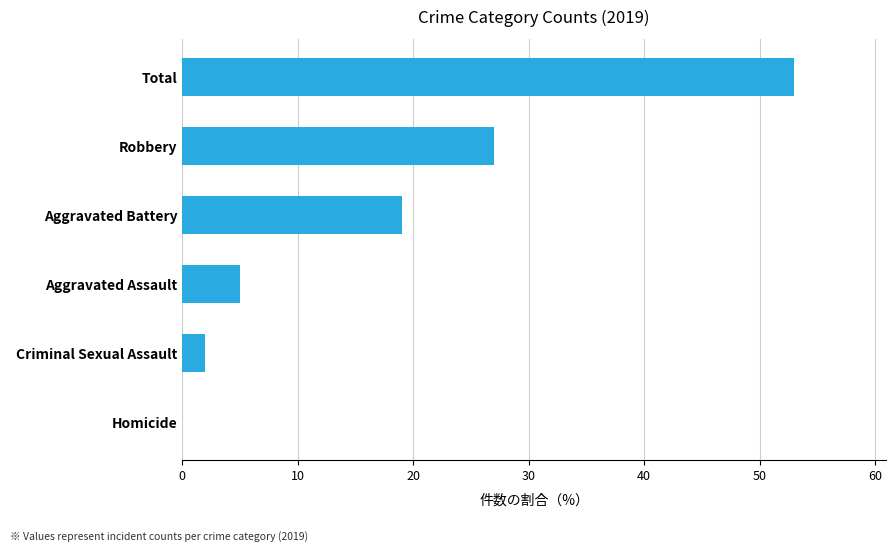

How many positive values are there?

5